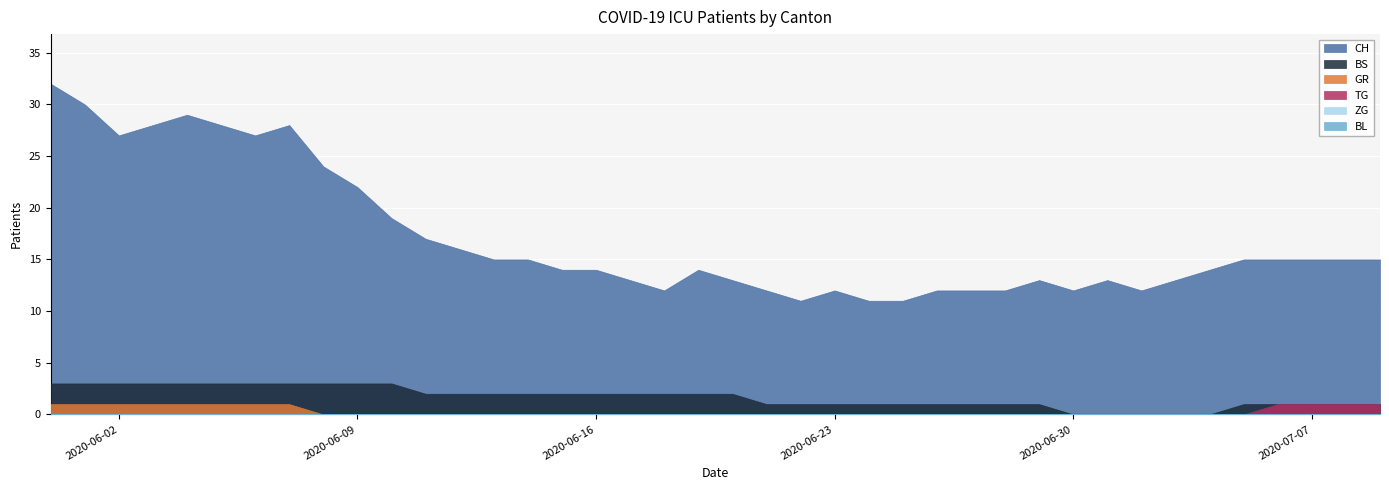

The ZG series shows 0 at 2020-06-04. True or false?

True